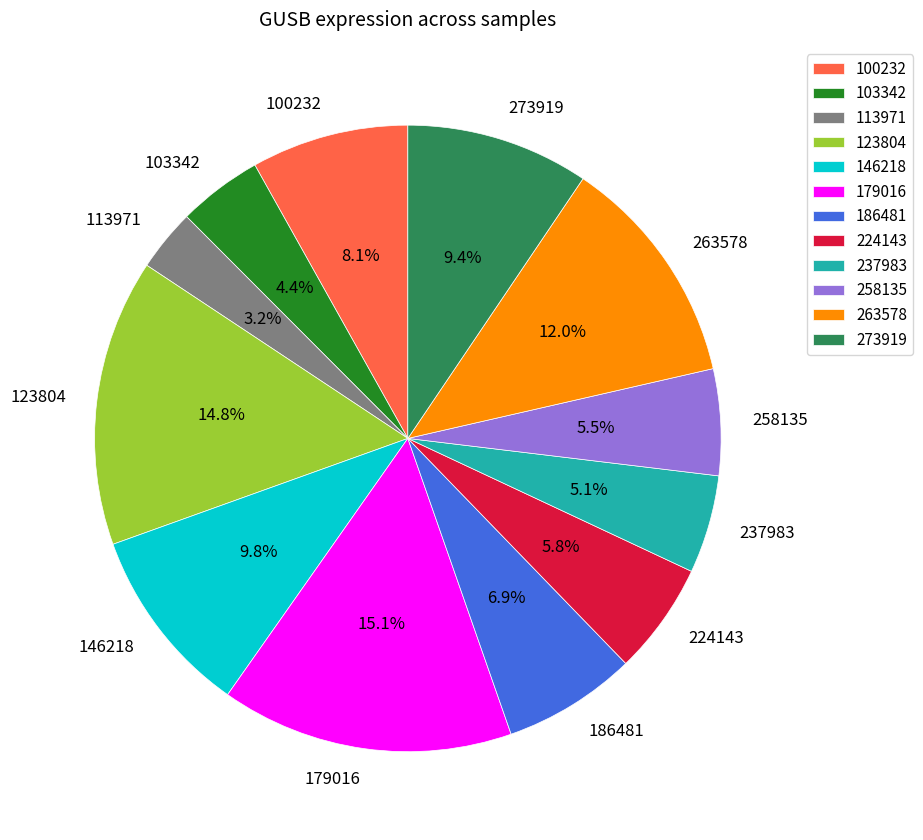

Which slice is the smallest?

113971